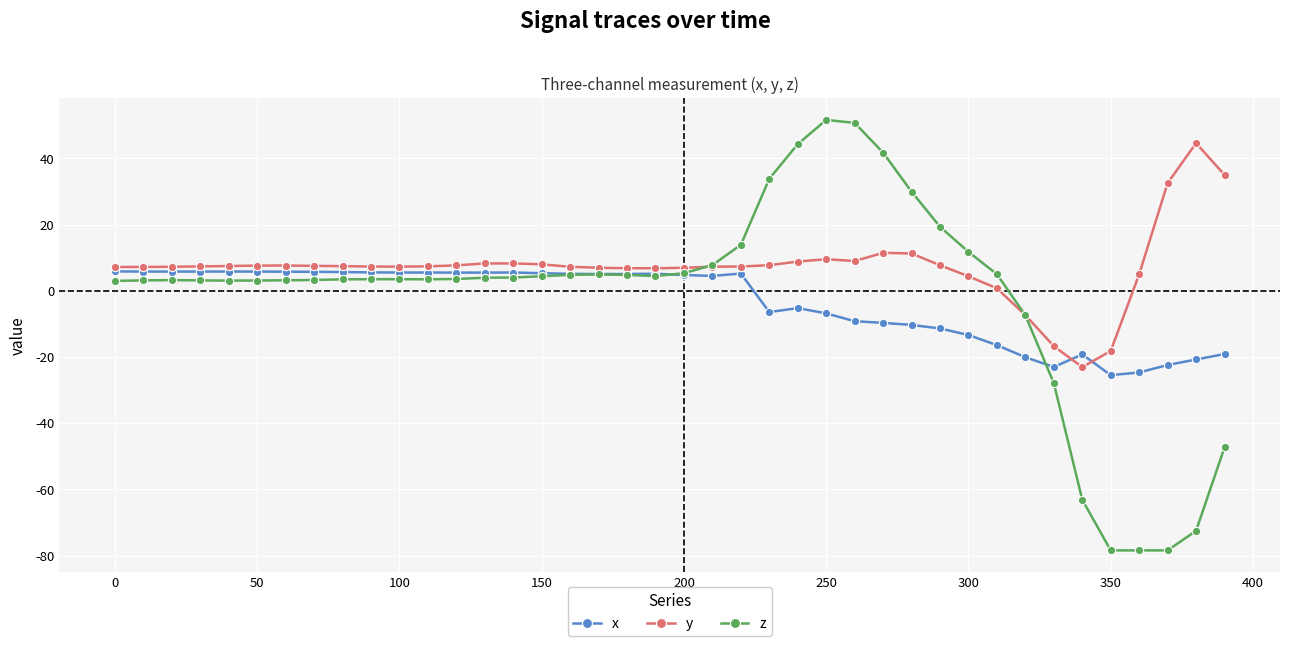

What are all the series names shown in the legend?

x, y, z